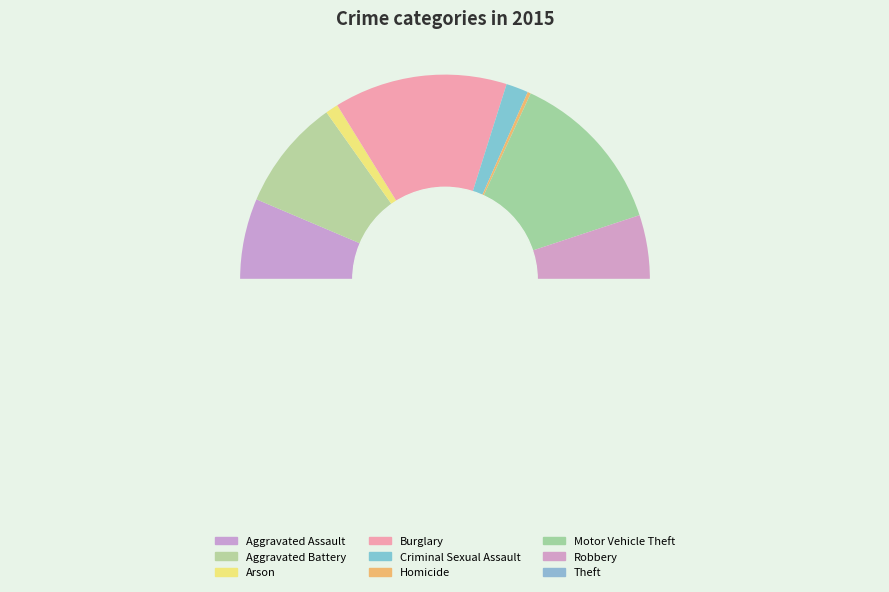

To the nearest percent, what is the combined percentage of Criminal Sexual Assault and Robbery?

14%